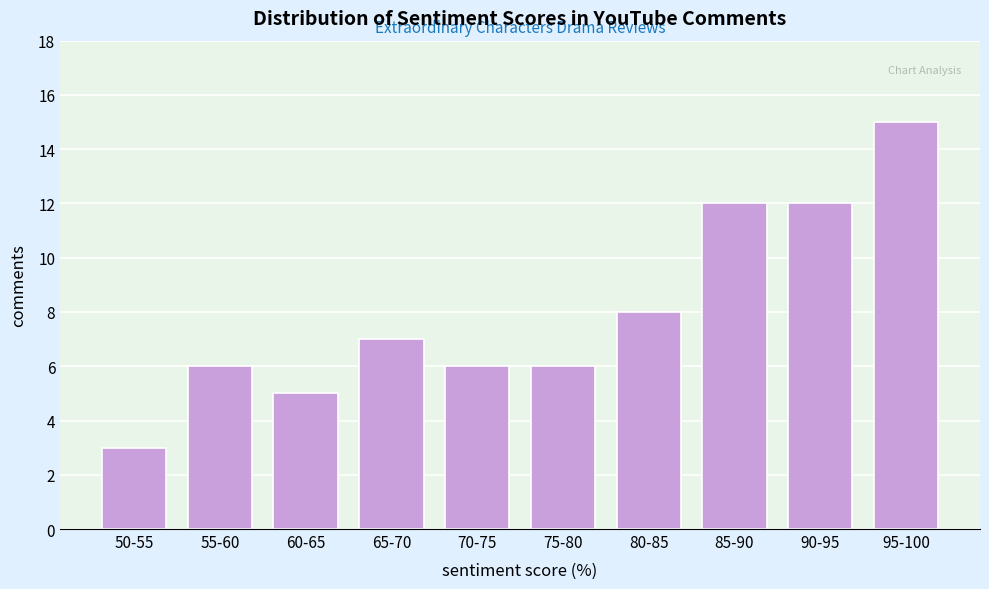

Reading left to right, what are all the values shown in this chart?

3	6	5	7	6	6	8	12	12	15